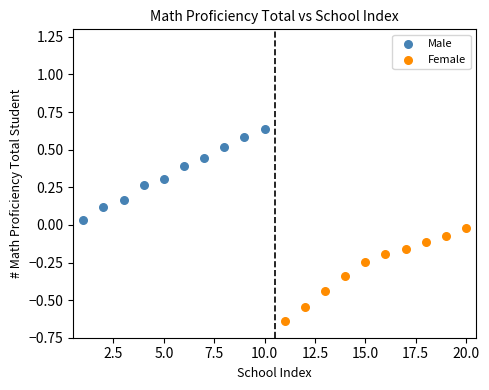

Which series has the largest Y range (max minus min)?

Female